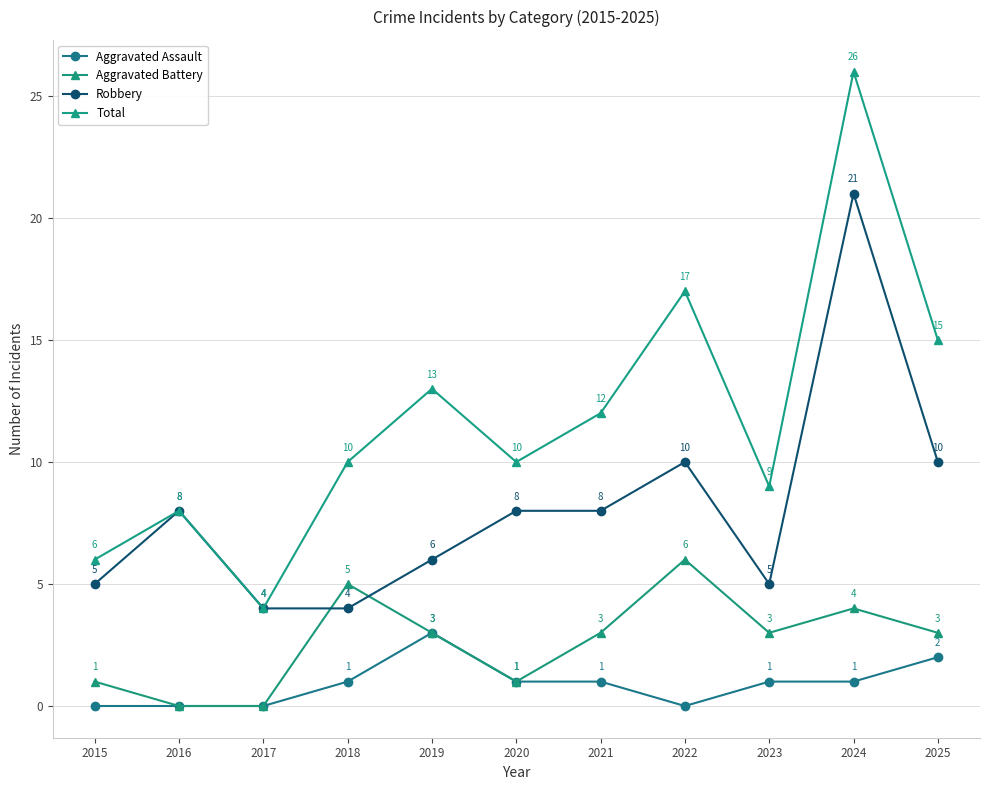

The value of Total at 2017 is 4. True or false?

True